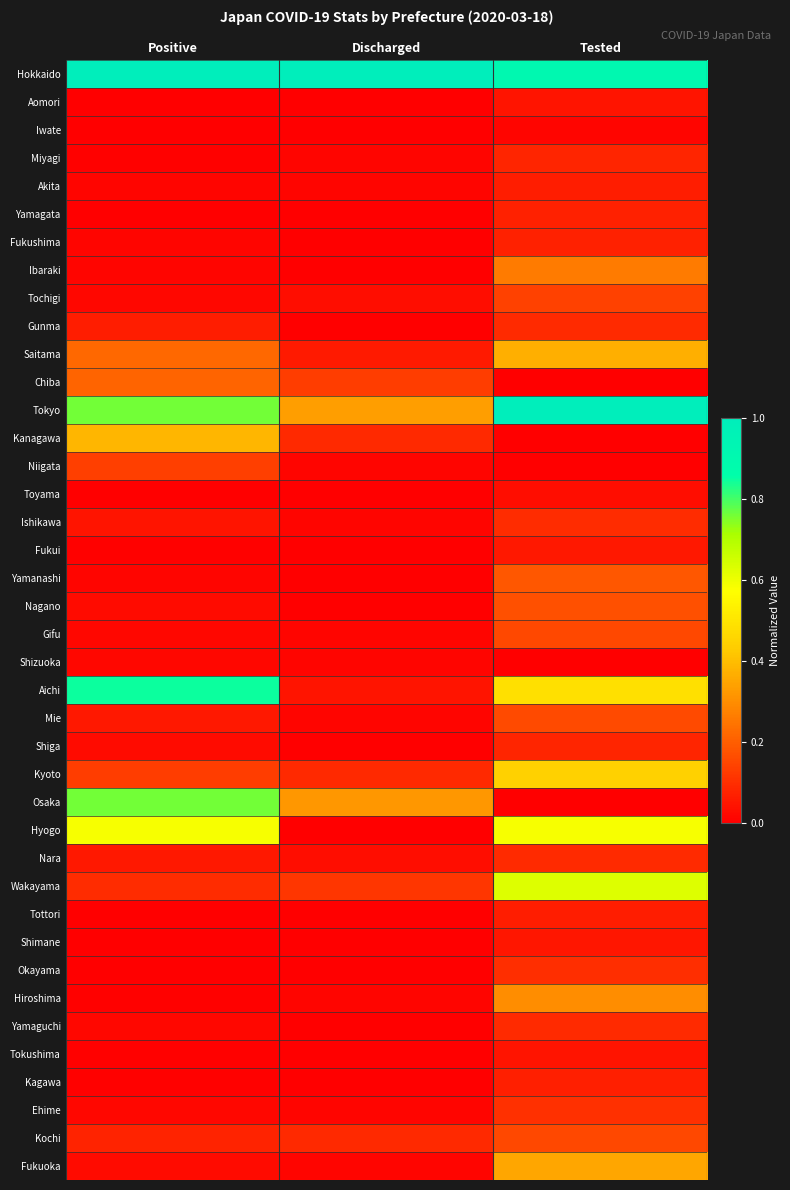

Reading left to right, transcribe all the data shown in this chart.

Hokkaido: Positive=1.0	Discharged=1.0	Tested=0.9
Aomori: Positive=0.0	Discharged=0.0	Tested=0.0
Iwate: Positive=0.0	Discharged=0.0	Tested=0.0
Miyagi: Positive=0.0	Discharged=0.0	Tested=0.1
Akita: Positive=0.0	Discharged=0.0	Tested=0.1
Yamagata: Positive=0.0	Discharged=0.0	Tested=0.1
Fukushima: Positive=0.0	Discharged=0.0	Tested=0.1
Ibaraki: Positive=0.0	Discharged=0.0	Tested=0.3
Tochigi: Positive=0.0	Discharged=0.0	Tested=0.1
Gunma: Positive=0.1	Discharged=0.0	Tested=0.1
Saitama: Positive=0.2	Discharged=0.1	Tested=0.4
Chiba: Positive=0.2	Discharged=0.1	Tested=0.0
Tokyo: Positive=0.8	Discharged=0.3	Tested=1.0
Kanagawa: Positive=0.4	Discharged=0.1	Tested=0.0
Niigata: Positive=0.1	Discharged=0.0	Tested=0.0
Toyama: Positive=0.0	Discharged=0.0	Tested=0.0
Ishikawa: Positive=0.0	Discharged=0.0	Tested=0.1
Fukui: Positive=0.0	Discharged=0.0	Tested=0.1
Yamanashi: Positive=0.0	Discharged=0.0	Tested=0.2
Nagano: Positive=0.0	Discharged=0.0	Tested=0.2
Gifu: Positive=0.0	Discharged=0.0	Tested=0.2
Shizuoka: Positive=0.0	Discharged=0.0	Tested=0.0
Aichi: Positive=0.8	Discharged=0.0	Tested=0.5
Mie: Positive=0.1	Discharged=0.0	Tested=0.2
Shiga: Positive=0.0	Discharged=0.0	Tested=0.1
Kyoto: Positive=0.1	Discharged=0.1	Tested=0.4
Osaka: Positive=0.8	Discharged=0.3	Tested=0.0
Hyogo: Positive=0.6	Discharged=0.0	Tested=0.6
Nara: Positive=0.1	Discharged=0.0	Tested=0.1
Wakayama: Positive=0.1	Discharged=0.1	Tested=0.6
Tottori: Positive=0.0	Discharged=0.0	Tested=0.1
Shimane: Positive=0.0	Discharged=0.0	Tested=0.0
Okayama: Positive=0.0	Discharged=0.0	Tested=0.1
Hiroshima: Positive=0.0	Discharged=0.0	Tested=0.3
Yamaguchi: Positive=0.0	Discharged=0.0	Tested=0.1
Tokushima: Positive=0.0	Discharged=0.0	Tested=0.0
Kagawa: Positive=0.0	Discharged=0.0	Tested=0.1
Ehime: Positive=0.0	Discharged=0.0	Tested=0.1
Kochi: Positive=0.1	Discharged=0.1	Tested=0.2
Fukuoka: Positive=0.0	Discharged=0.0	Tested=0.3